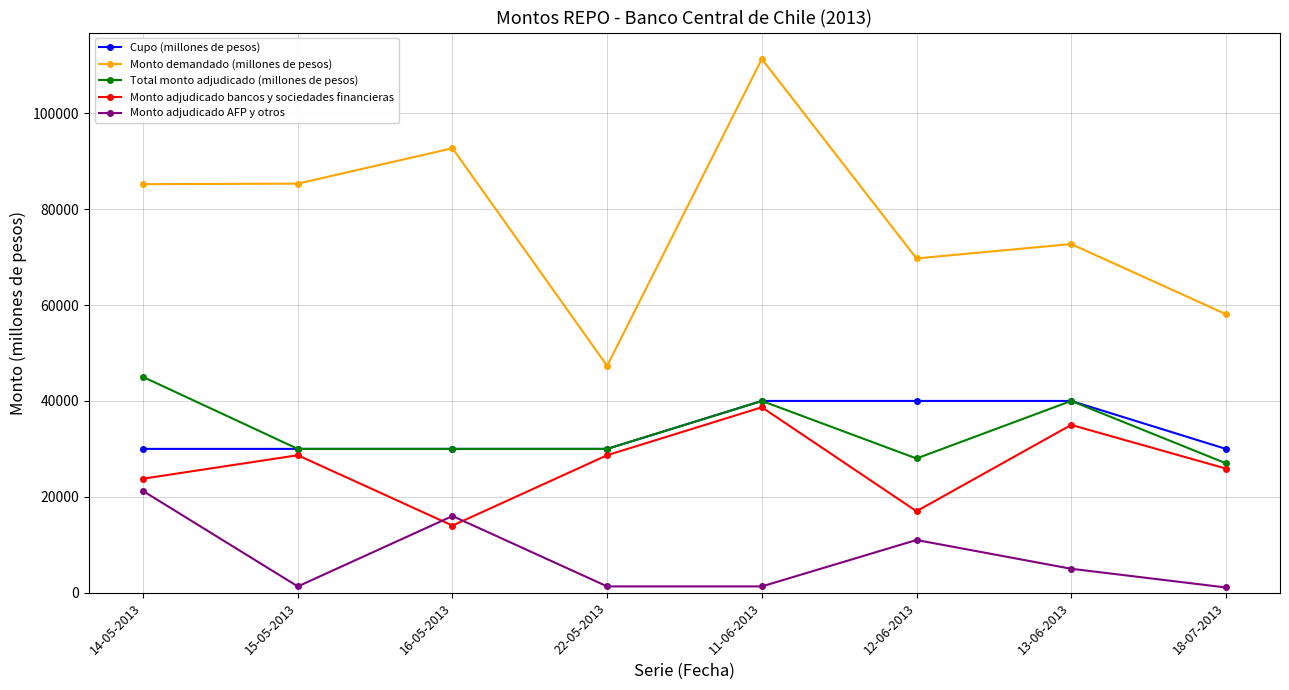

The Cupo (millones de pesos) series shows 20513 at 14-05-2013. True or false?

False